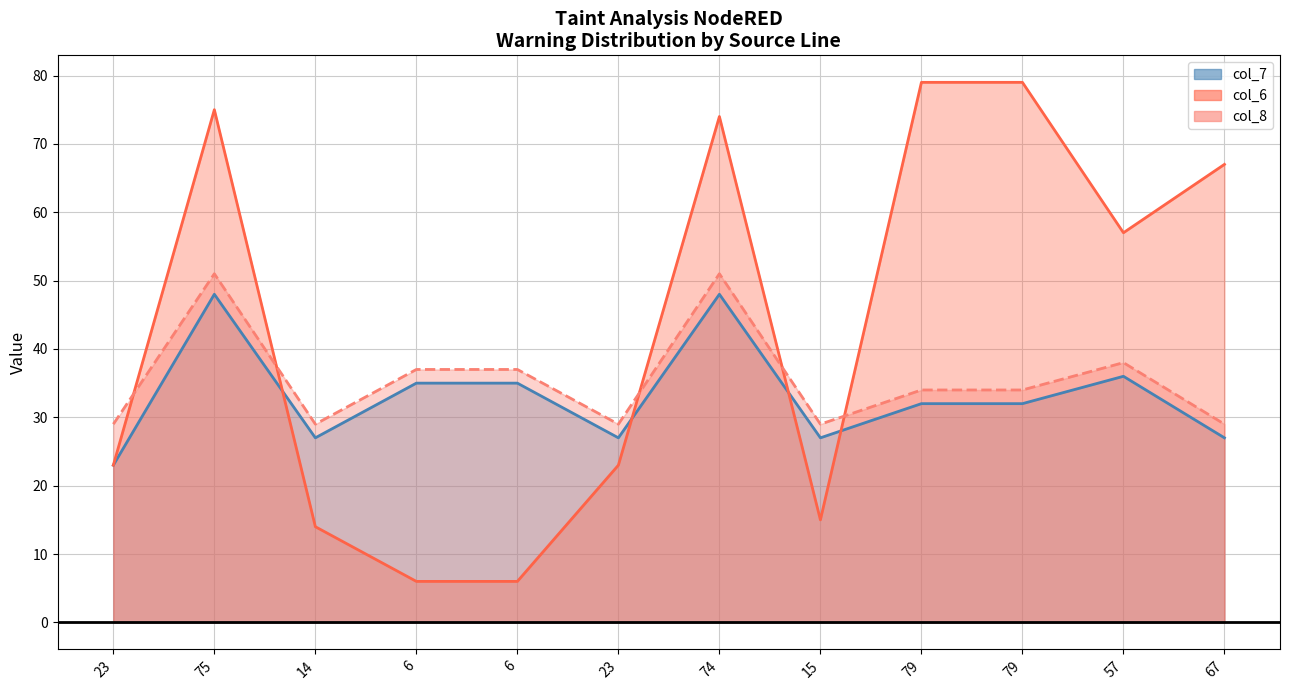

Where does the col_7 series first go above 32?

75